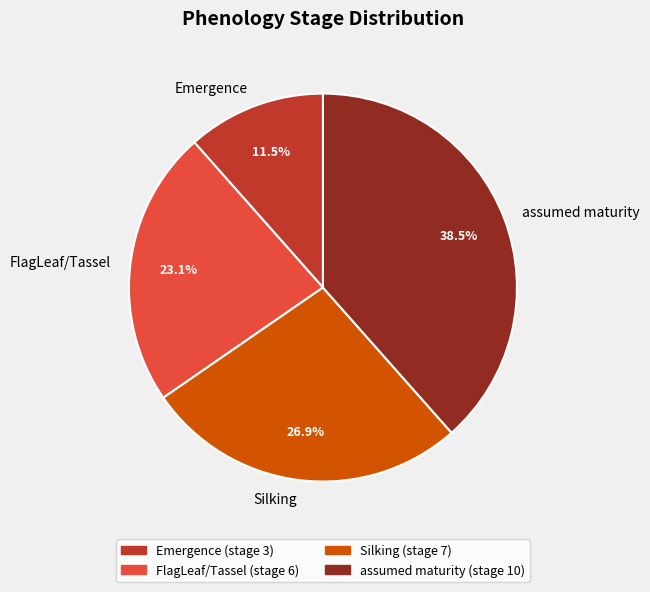

Rank the categories by value from lowest to highest.

Emergence, FlagLeaf/Tassel, Silking, assumed maturity